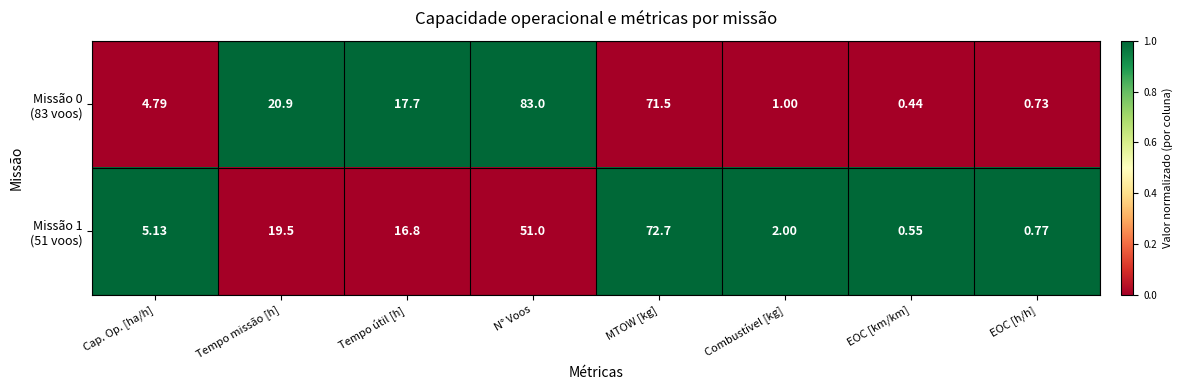

What is the difference between the highest and lowest values at Cap. Op. [ha/h]?

0.3